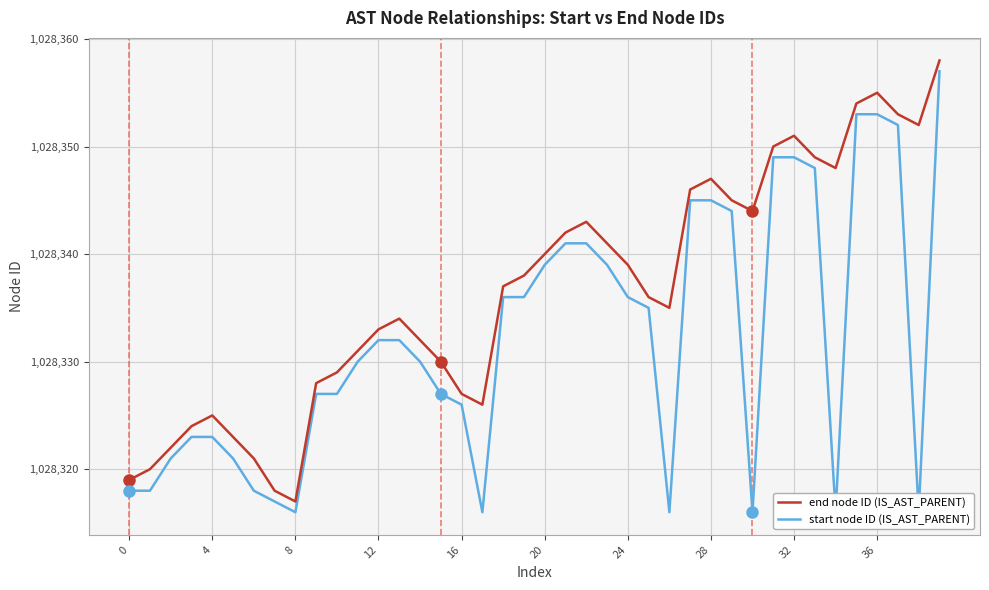

What is the label of the 26th point from the right?

14